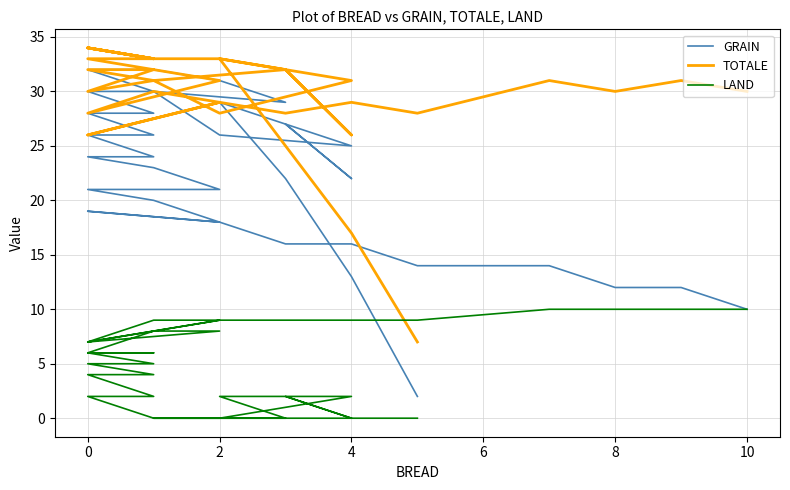

What is the average value of the GRAIN series?

22